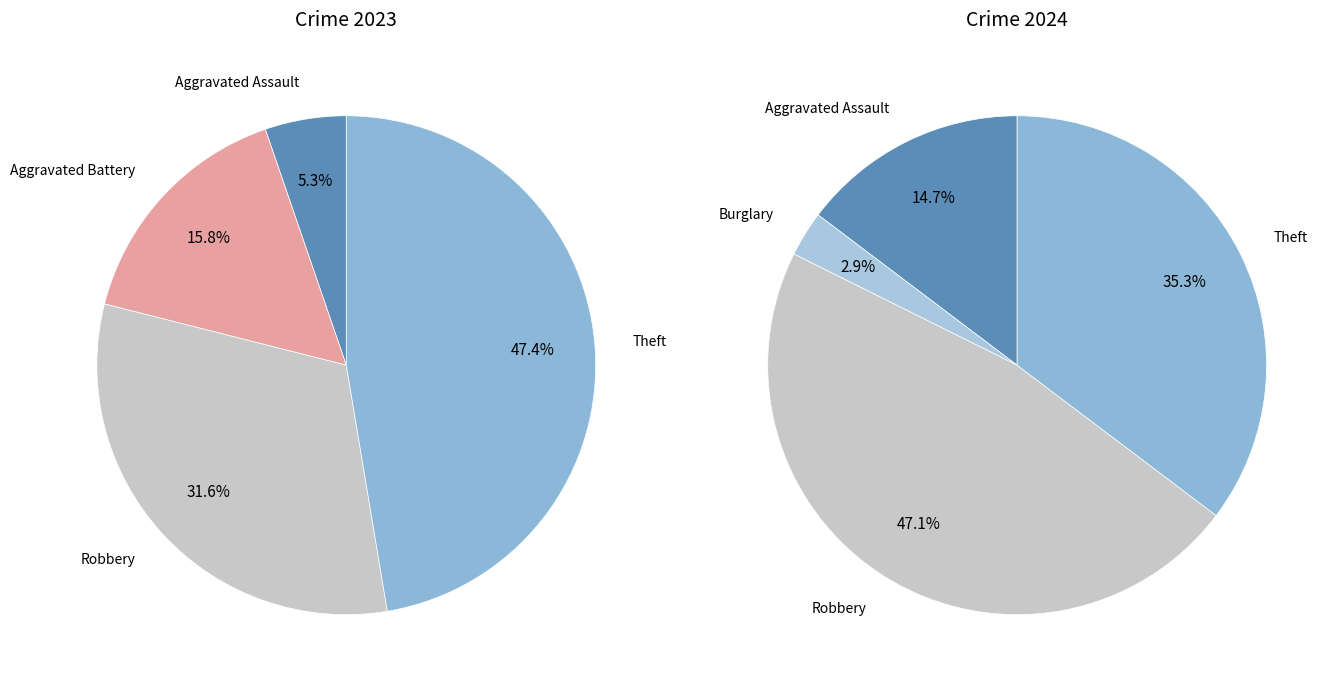

Is it true that 5 is 23% of the pie?

False